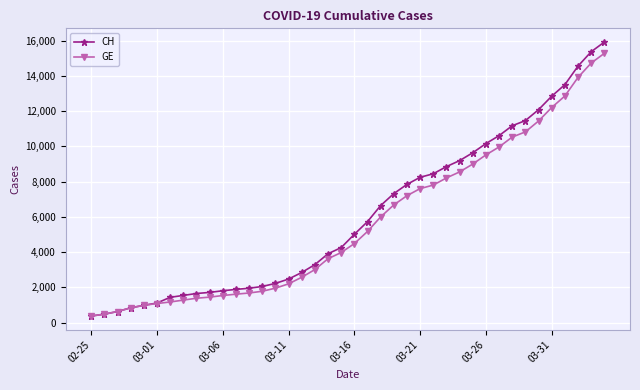

What is the value of the GE point at the 24th from the left?

6681